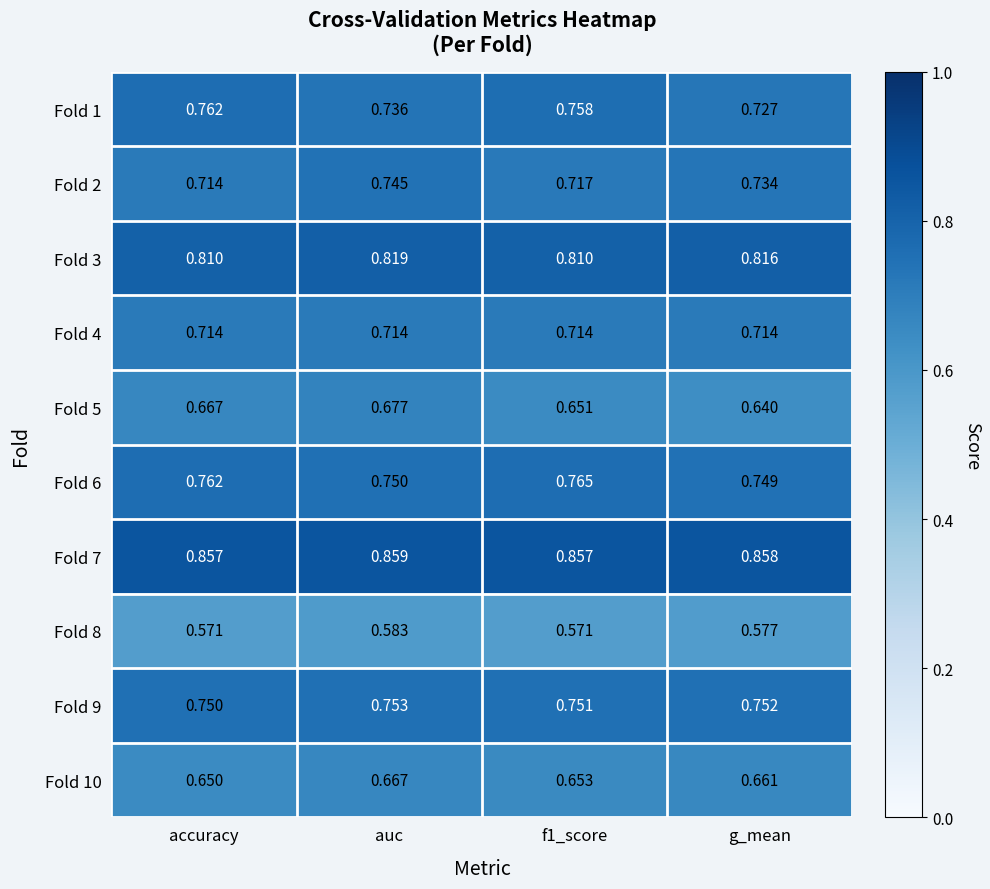

Is the value of Fold 4 at f1_score greater than the value of Fold 10 at auc?

Yes